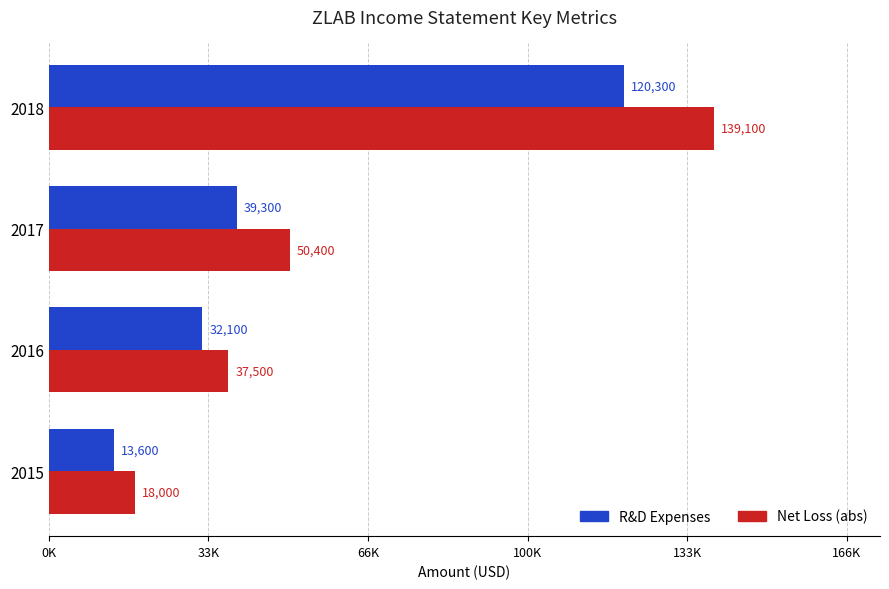

How many bars are there in each group?

2